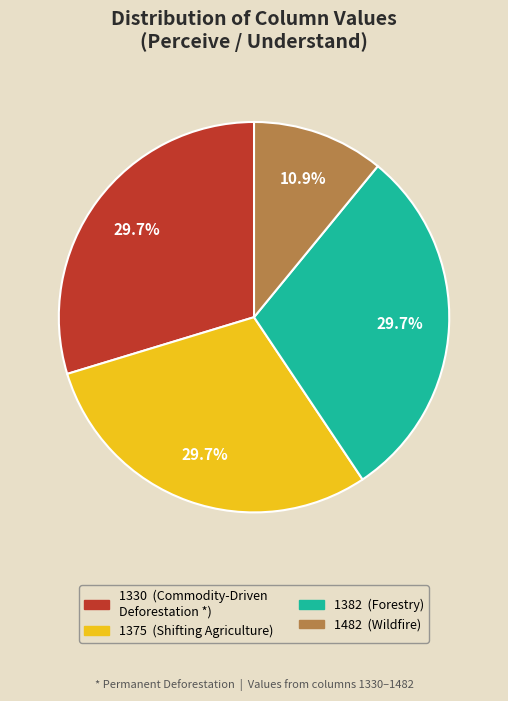

Is it true that 1382 is 30% of the pie?

True